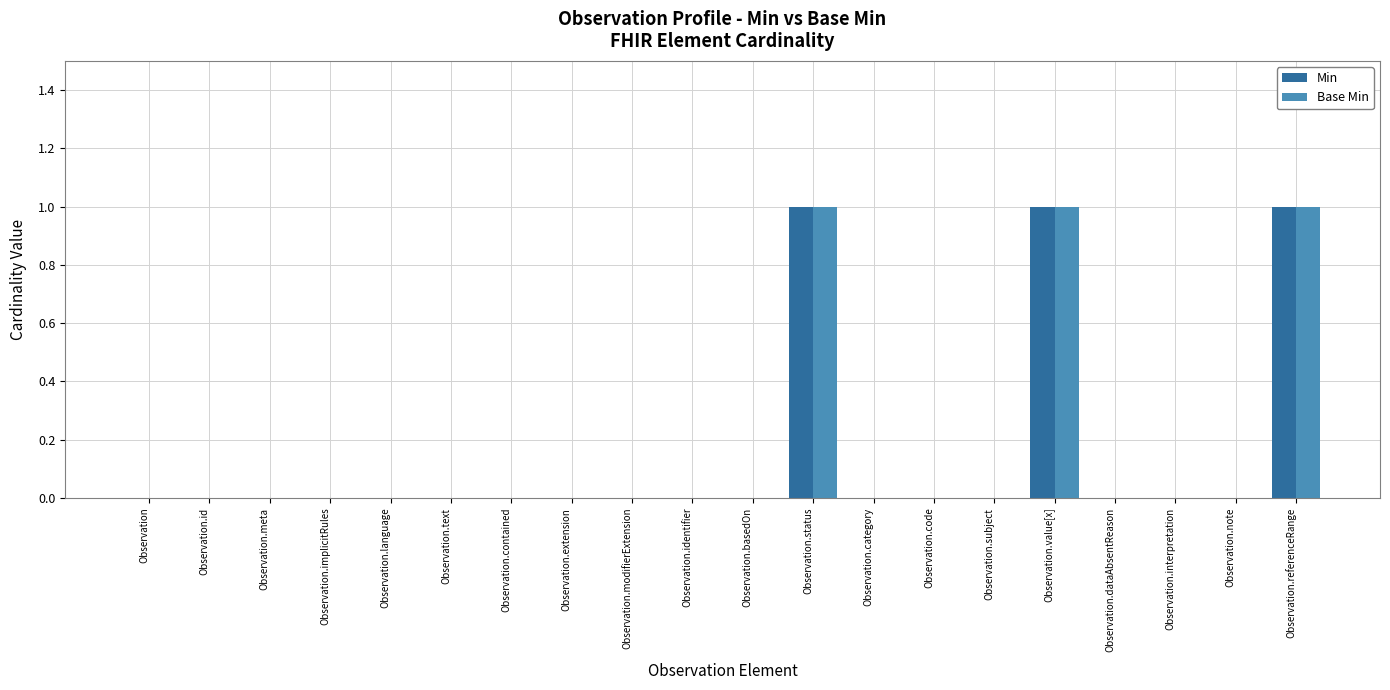

How many categories are shown in the chart?

20